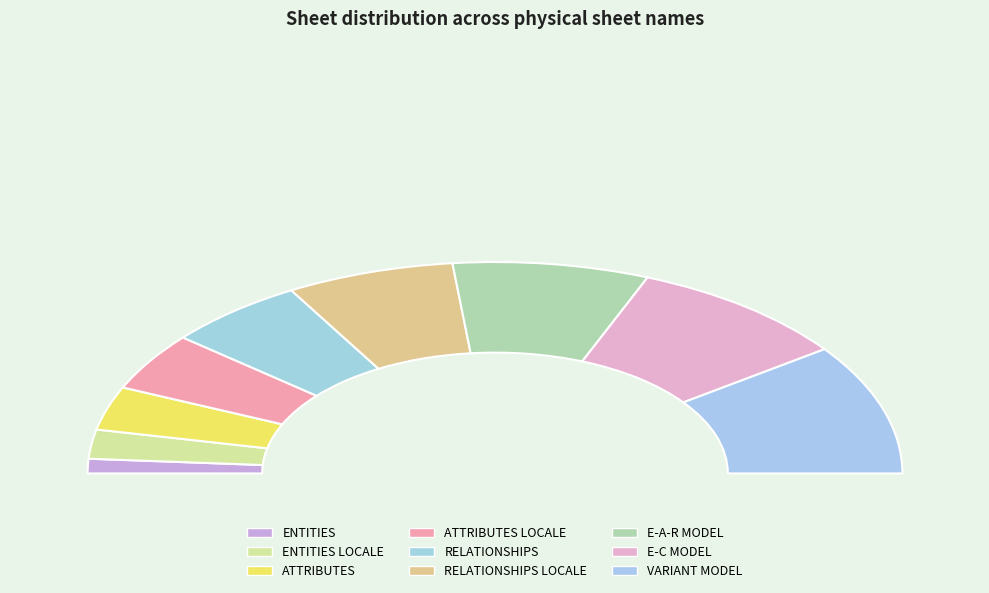

To the nearest percent, what is the average slice percentage?

11%